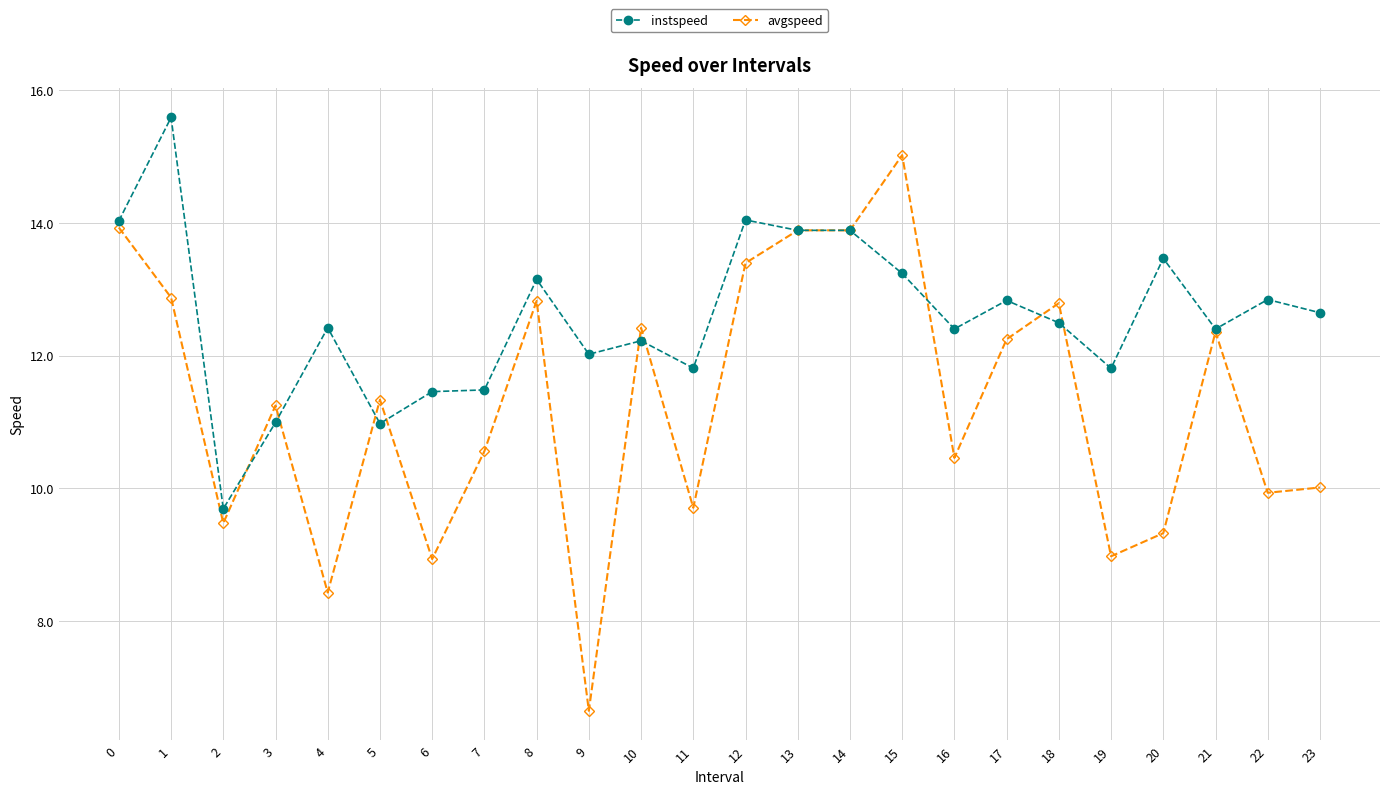

Does the chart have visible grid lines?

Yes